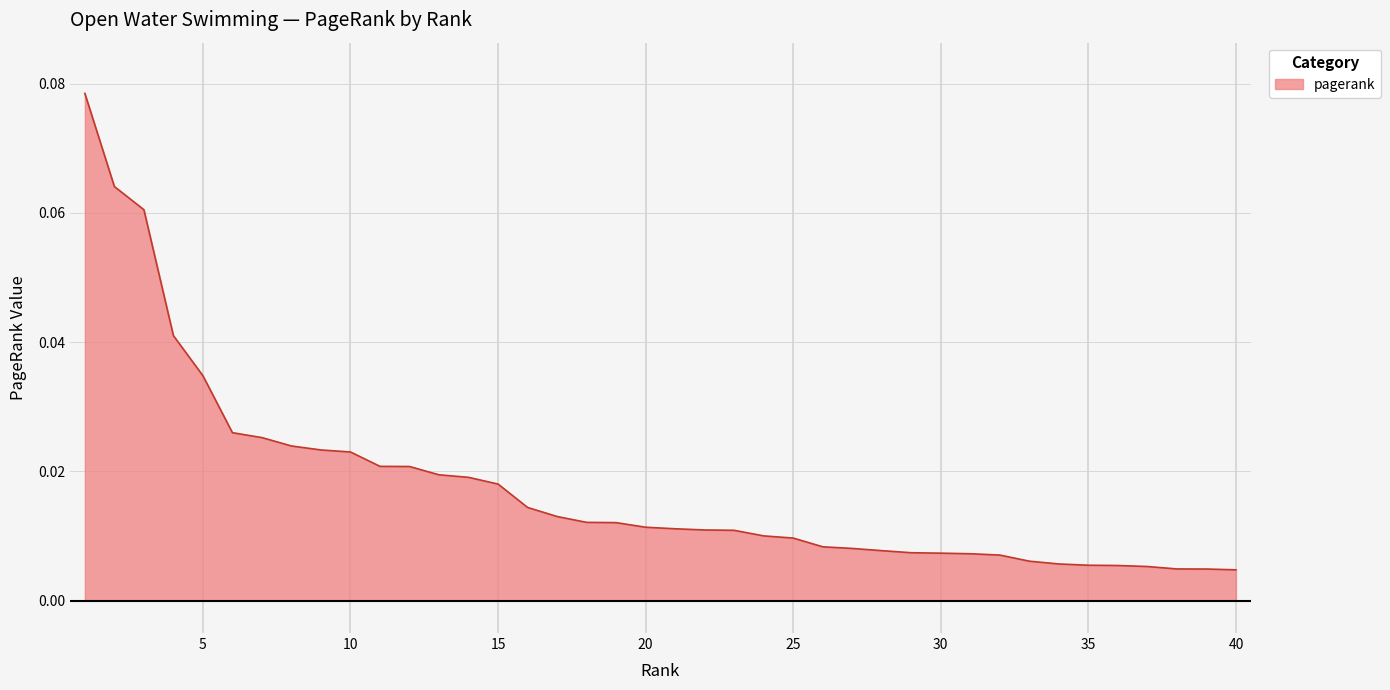

What is the sum of all values?

0.7